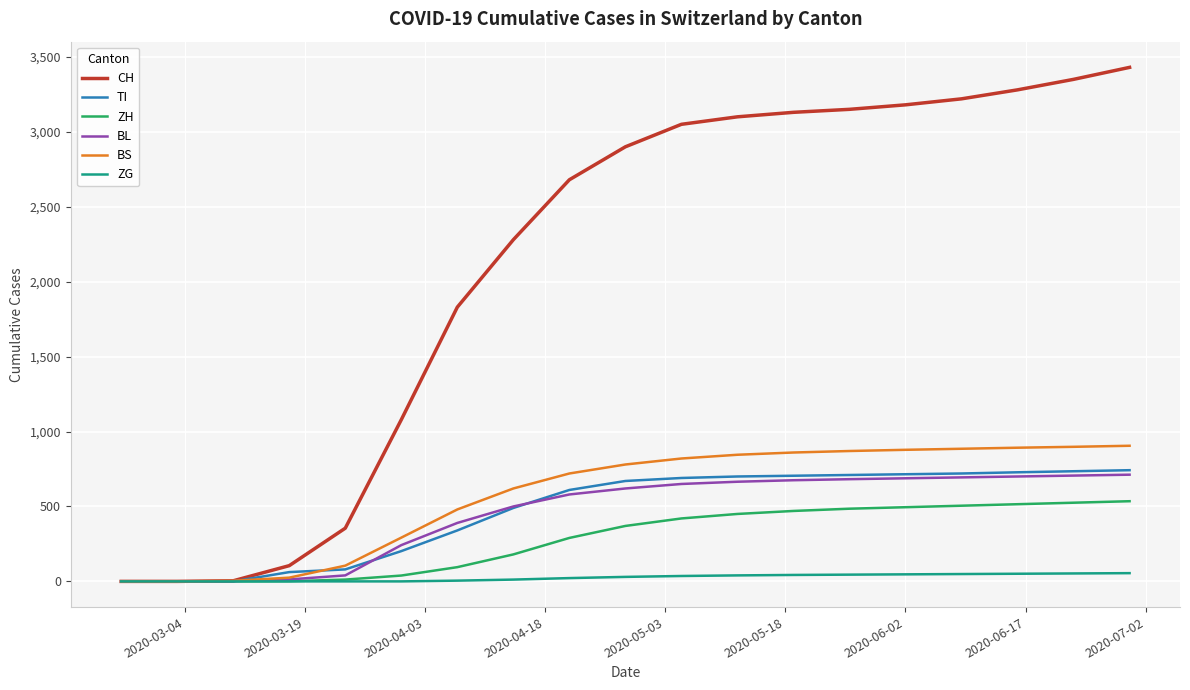

Which series has the largest total across all categories?

CH